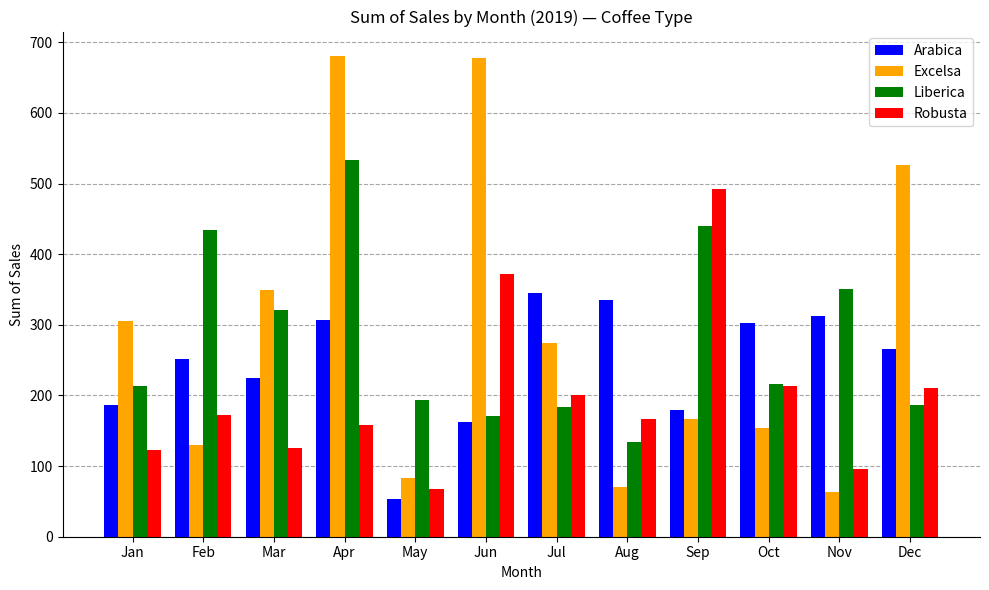

What is the value of the Excelsa bar at the 8th from the left?

71.0